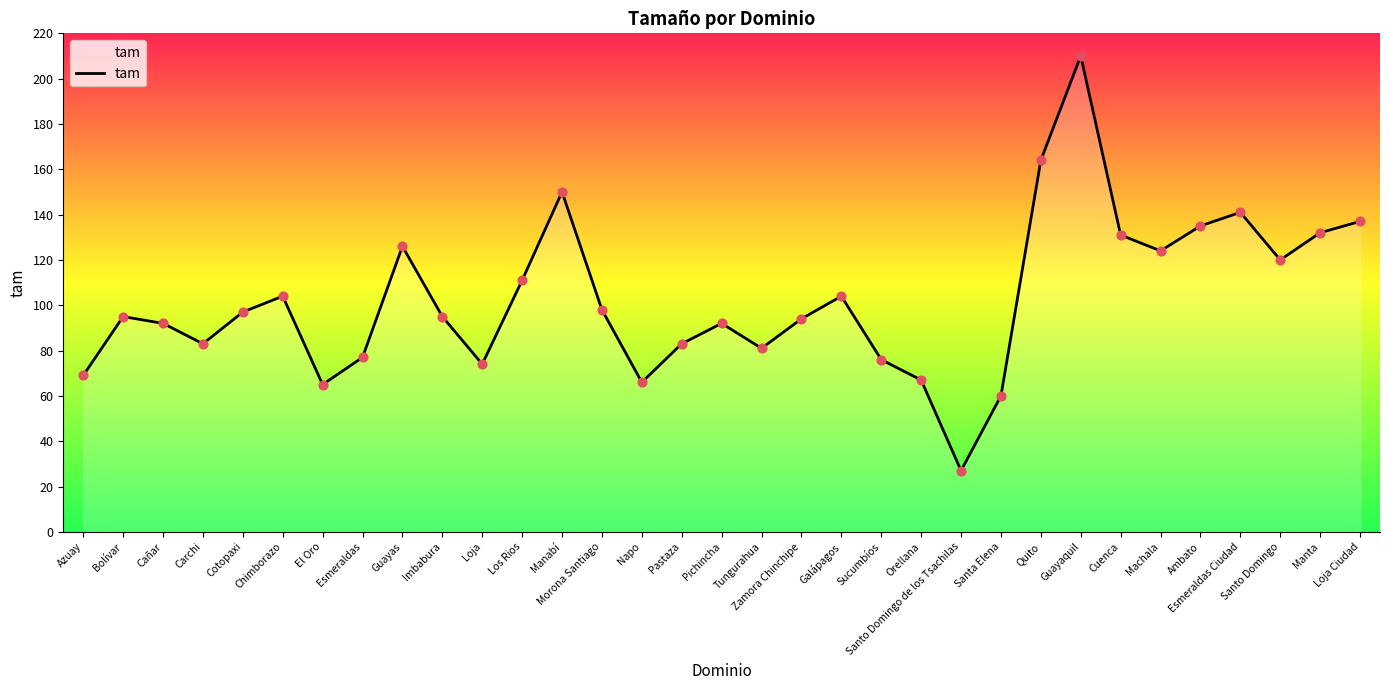

Between El Oro and Esmeraldas, which is larger?

Esmeraldas